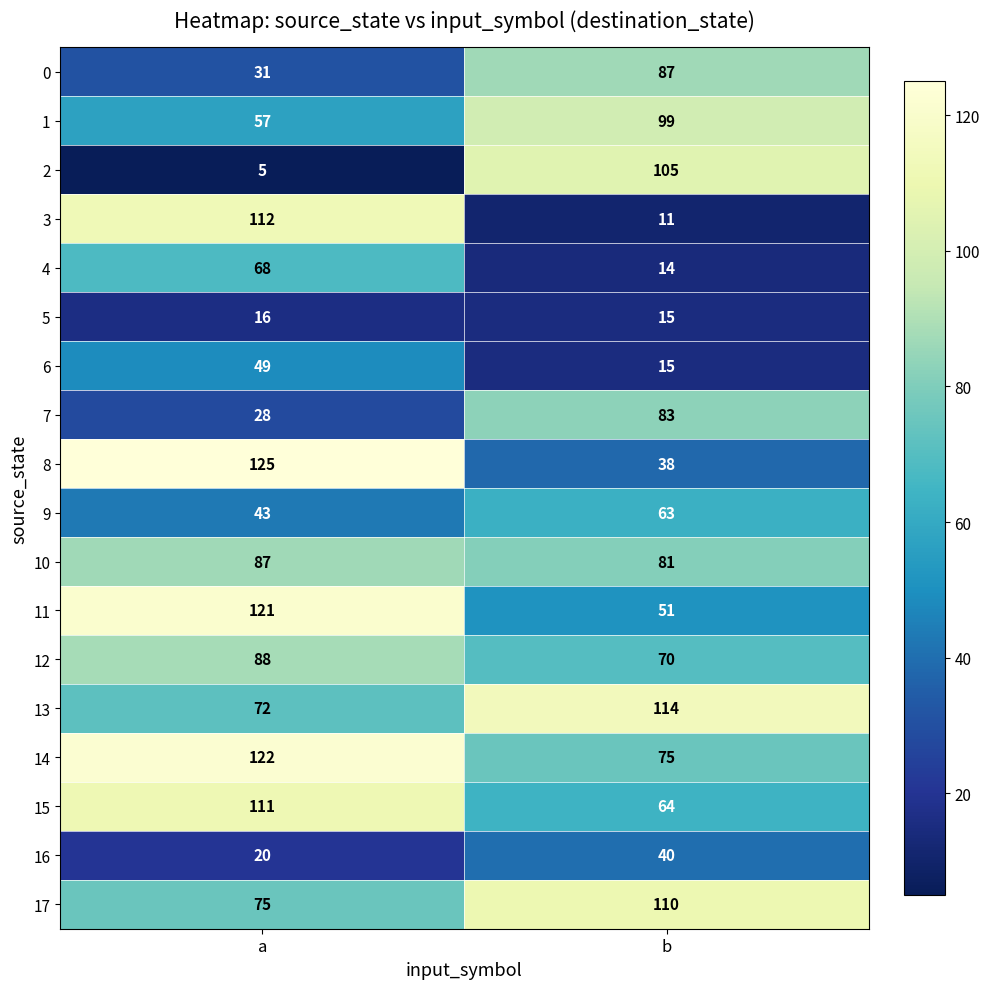

Which series has the largest range (max minus min)?

3